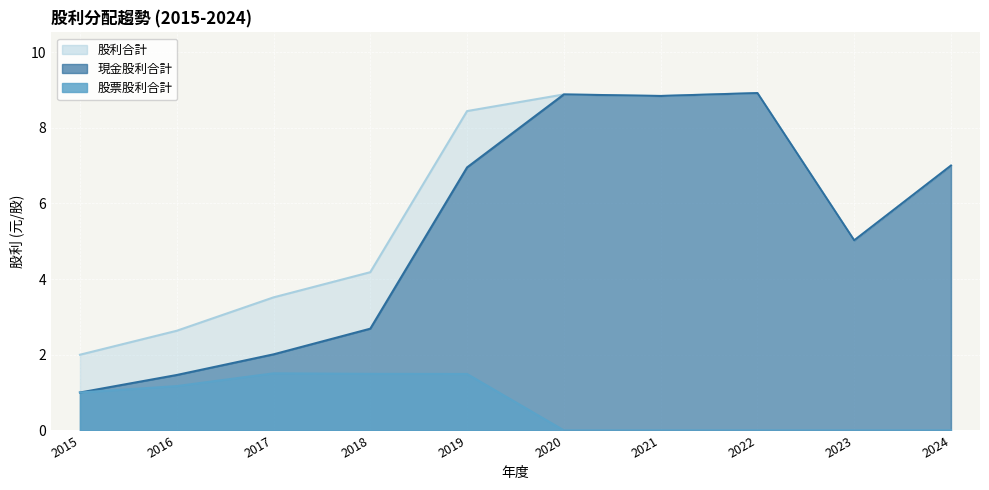

What is the value of the 股票股利合計 point at the 2nd from the left?

1.2